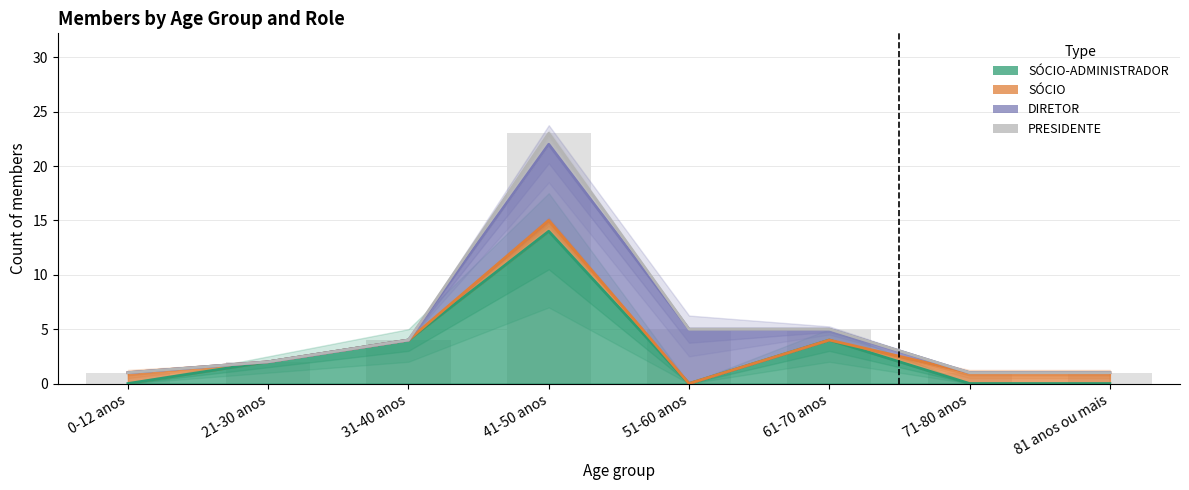

What are all the series names shown in the legend?

SÓCIO-ADMINISTRADOR, SÓCIO, DIRETOR, PRESIDENTE